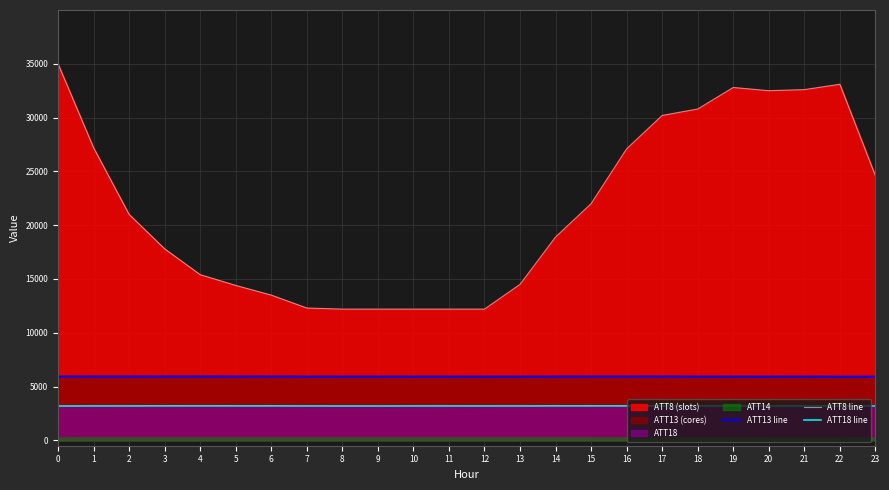

Does the chart display data point markers on the line(s)?

No